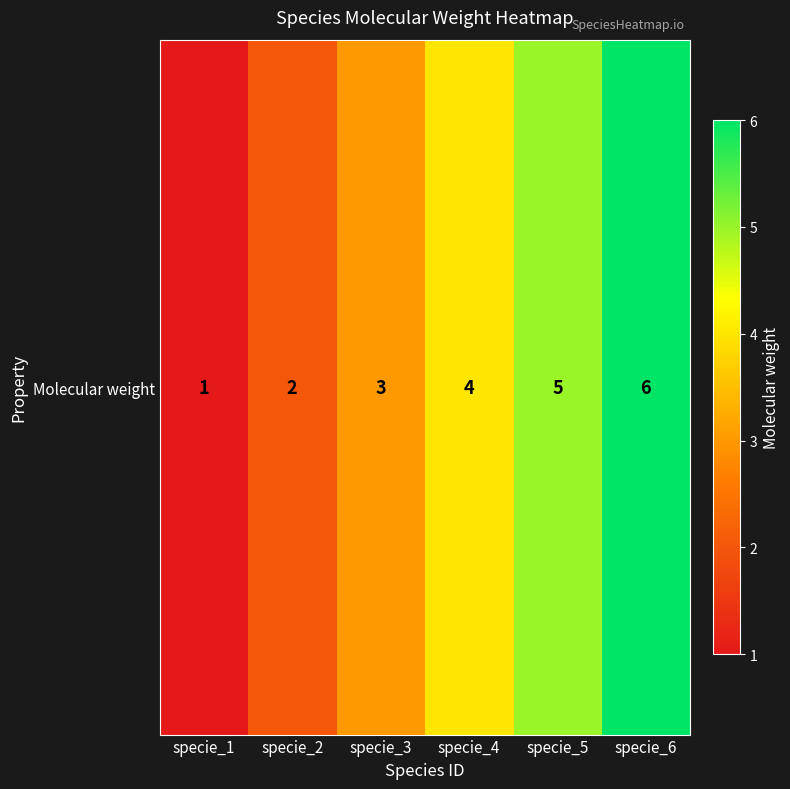

Reading left to right, transcribe all the data shown in this chart.

1	2	3	4	5	6